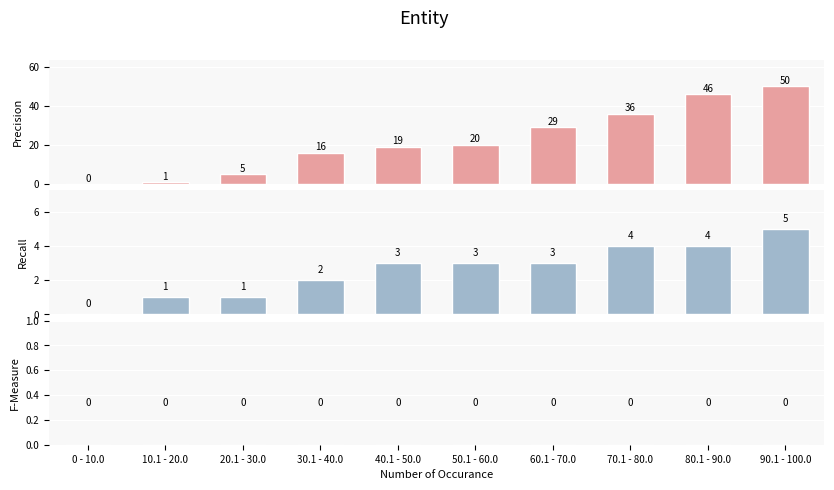

Reading left to right, extract all data points from this chart.

Precision: 0	1	5	16	19	20	29	36	46	50
Recall: 0	1	1	2	3	3	3	4	4	5
F-Measure: 0	0	0	0	0	0	0	0	0	0